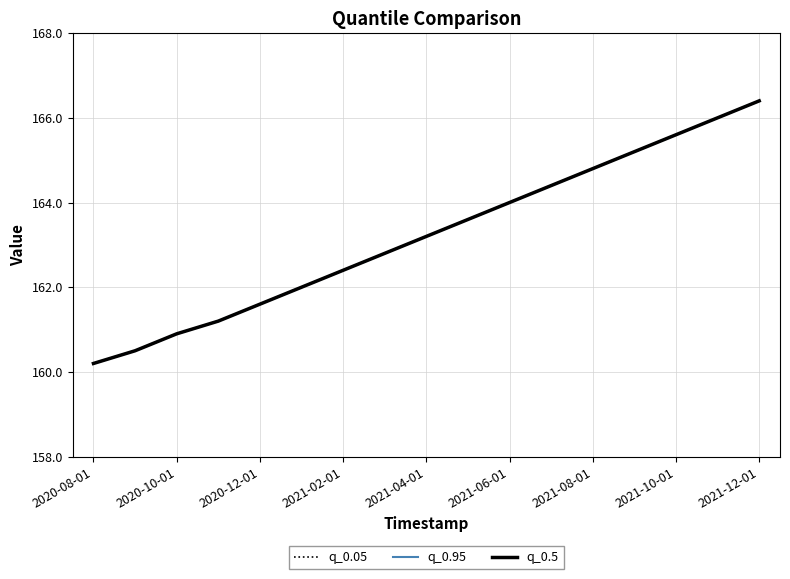

What is the average value of the q_0.5 series?

163.2